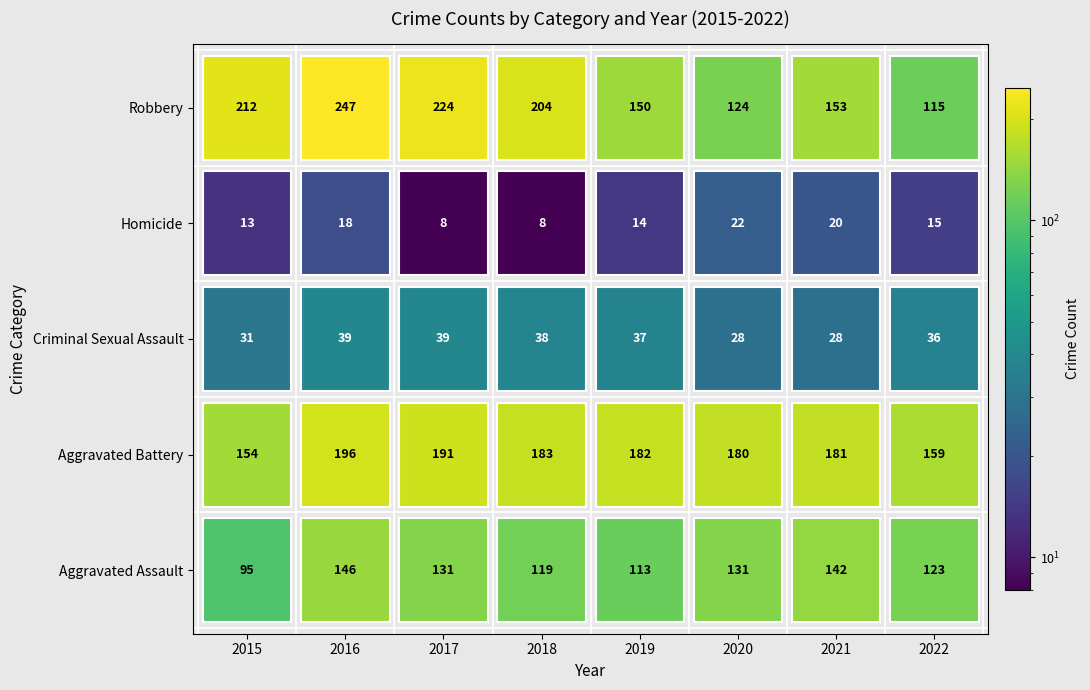

The Aggravated Battery series shows 159 at 2022. True or false?

True